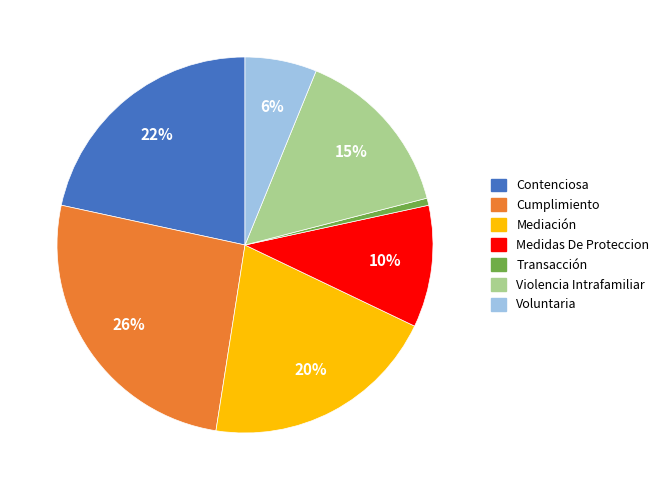

Is there any slice that represents more than half of the pie?

No